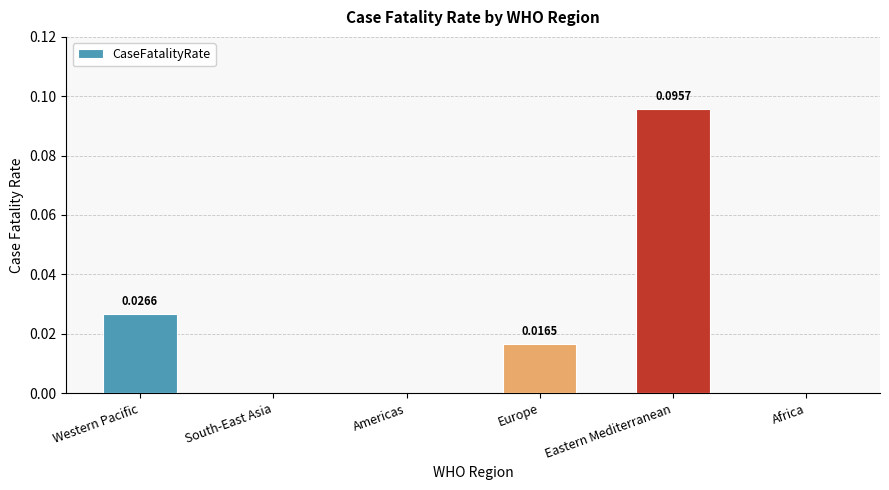

Which label corresponds to the largest value in the chart?

Eastern Mediterranean